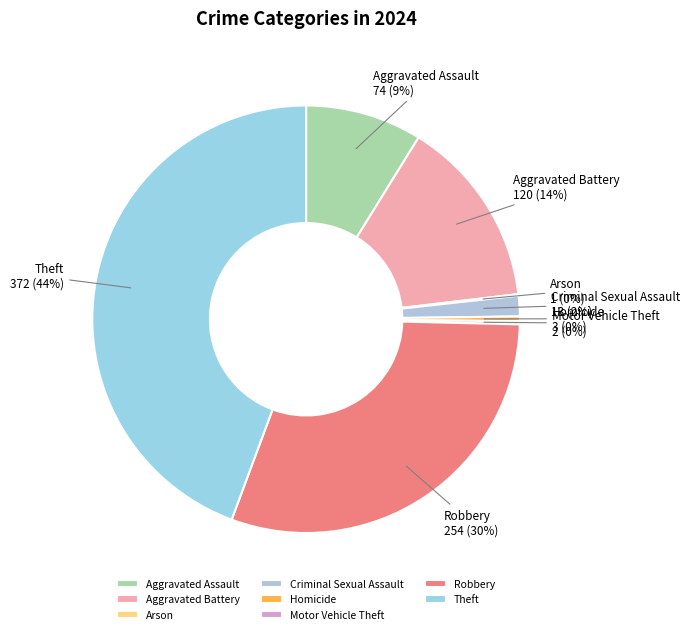

Is there a majority slice in this chart?

No